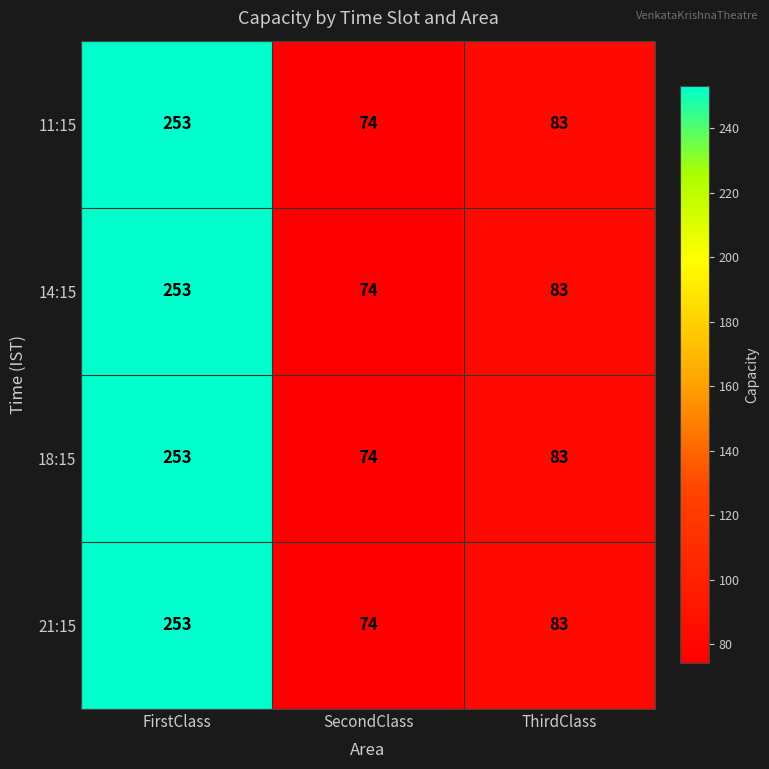

Which category has the highest value across all series?

FirstClass